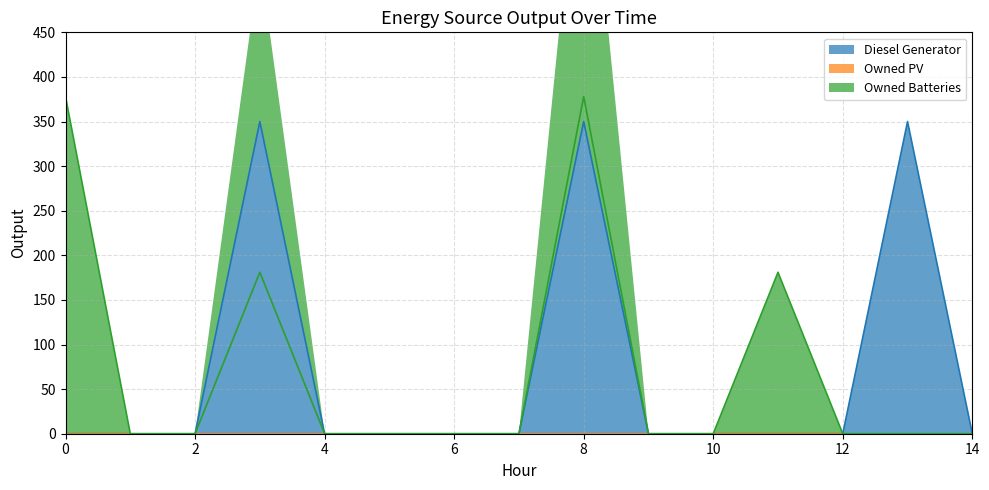

True or false: Owned Batteries has more than 2 points higher than both neighbors.

True